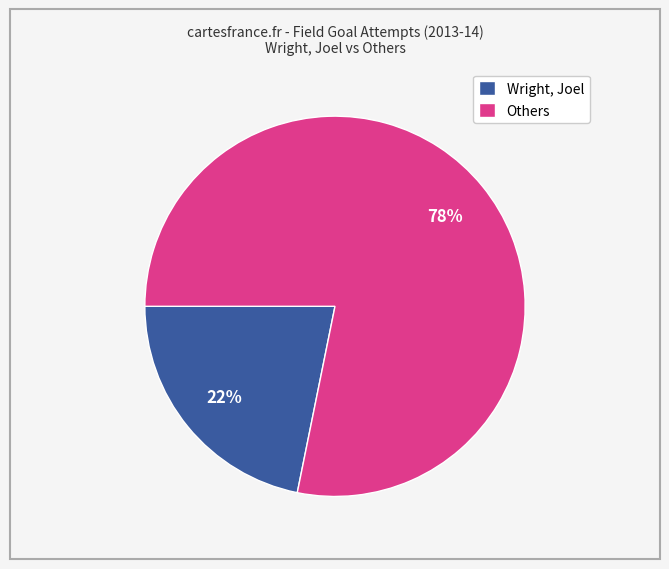

To the nearest percent, what is the difference between the Others and Wright, Joel slice percentages?

56%